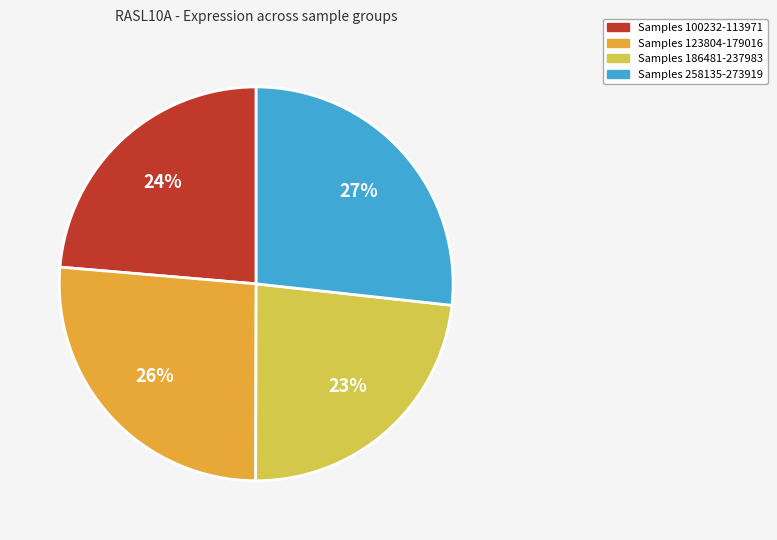

To the nearest percent, what is the average slice percentage?

25%